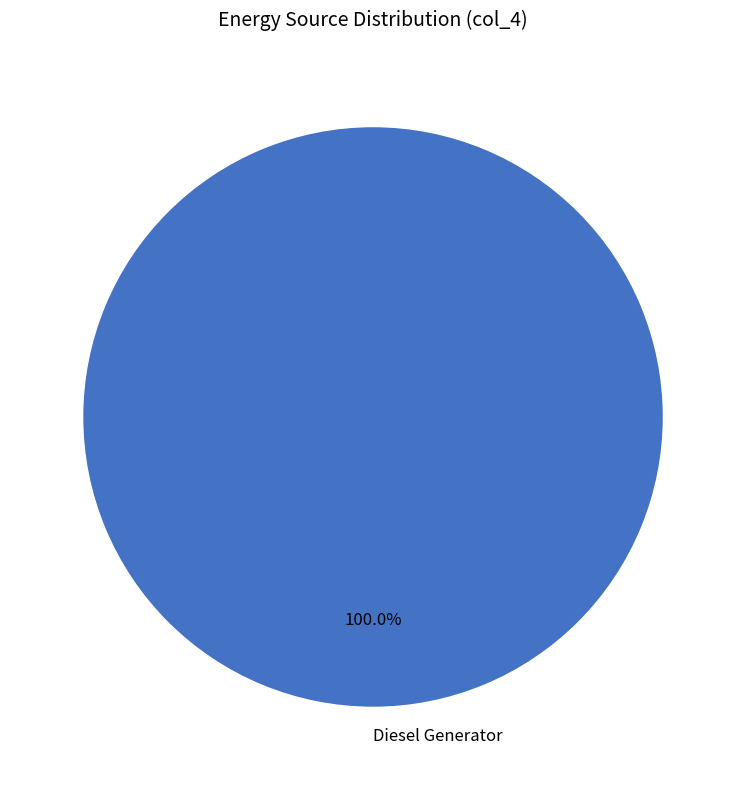

Does Diesel Generator represent more than half of the total?

Yes